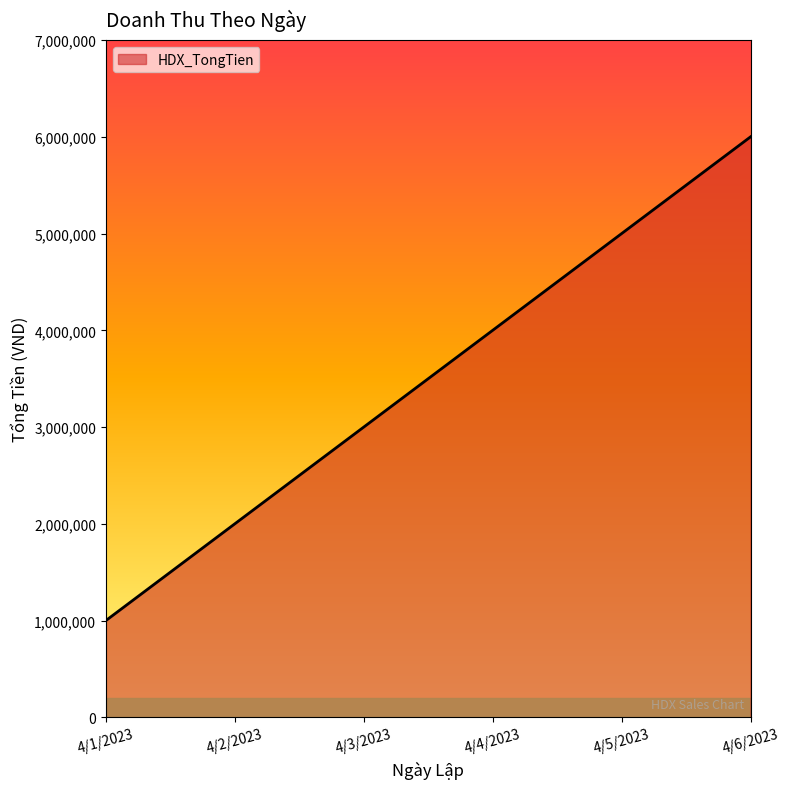

The value at 4/3/2023 is 966039. True or false?

False